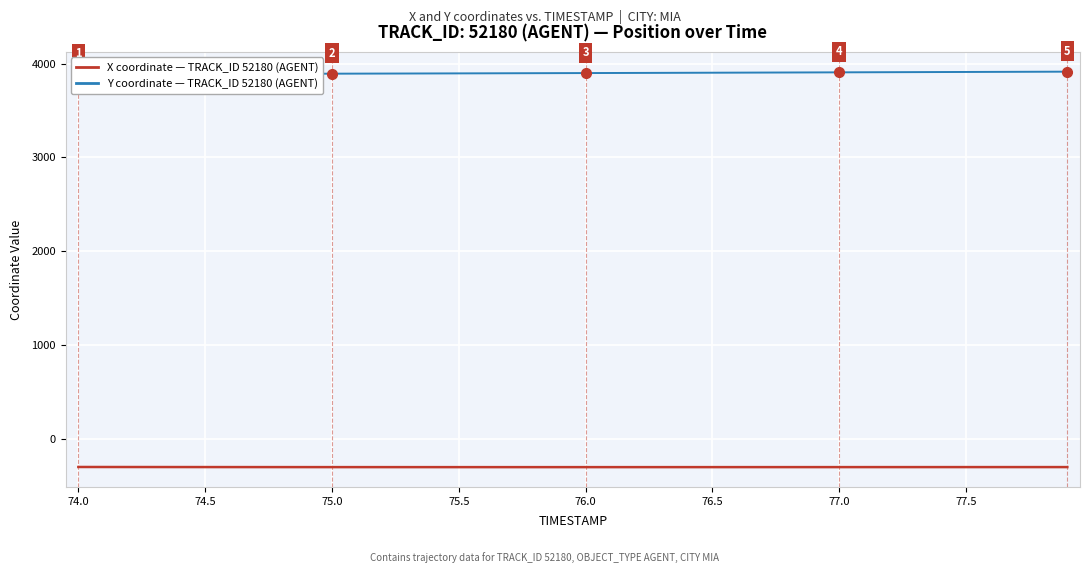

What is the lowest value of the Y coordinate (52180) series?

3887.5